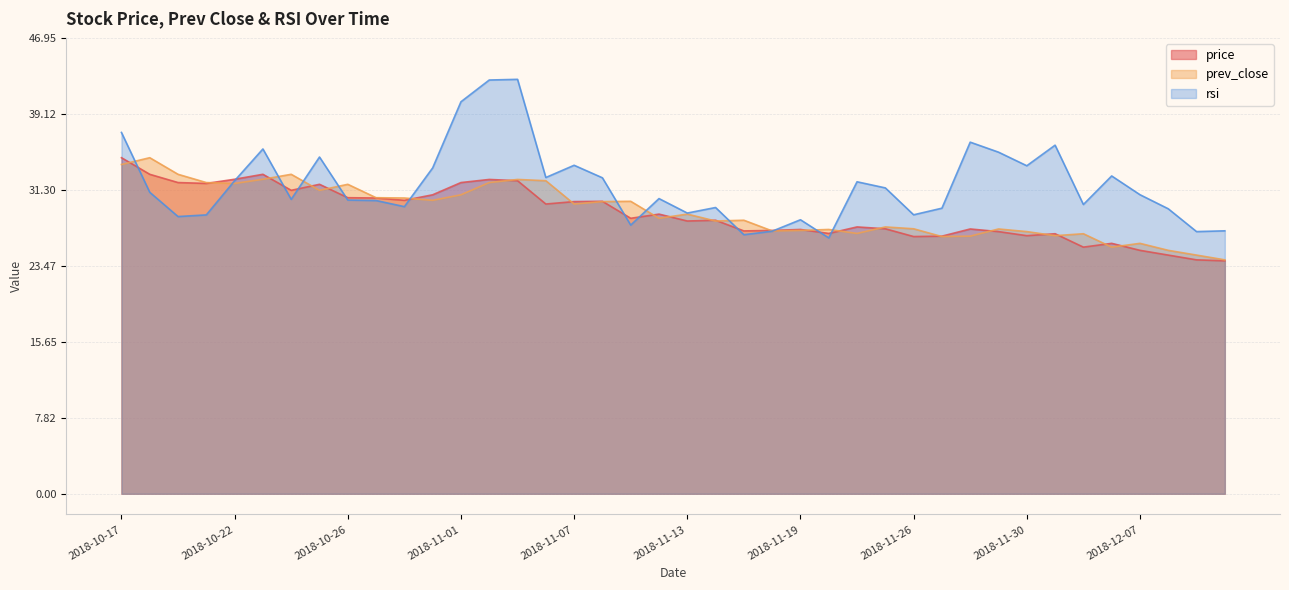

What is the approximate value of rsi at 2018-11-02?

42.6